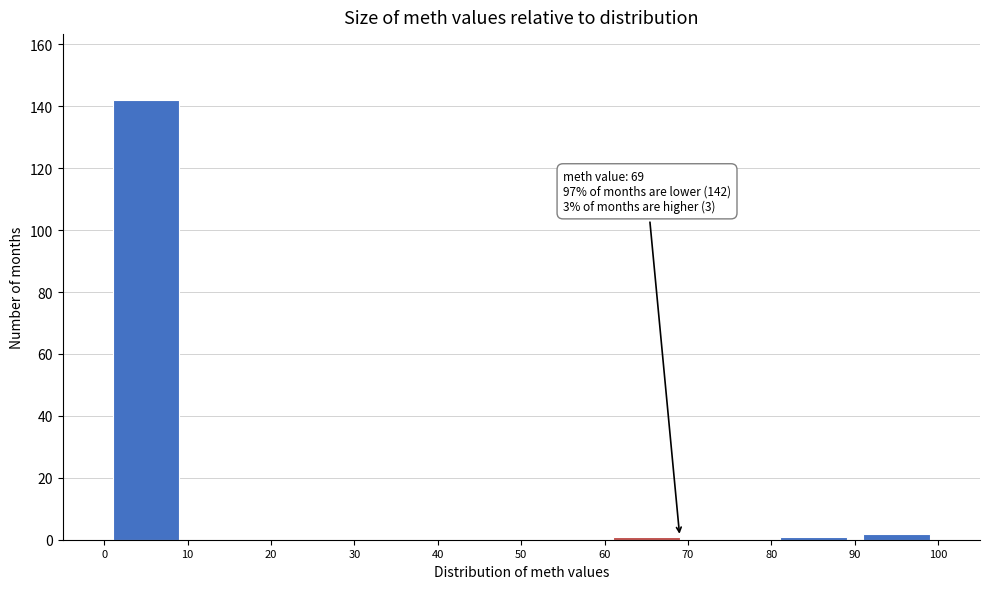

Over which range of the x-axis is the bar tallest?

0 to 10